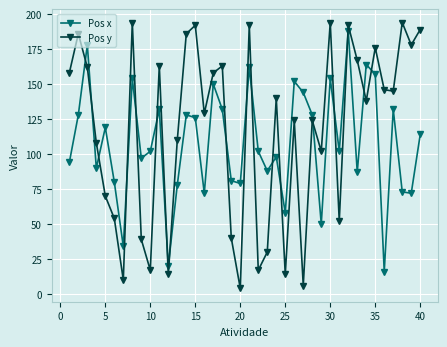

Reading left to right, transcribe all the data shown in this chart.

Pos x: 94	128	178	90	119	80	34	154	97	102	132	20	78	128	126	72	150	132	81	79	162	102	88	98	58	152	144	128	50	154	102	188	87	164	157	16	132	73	72	114
Pos y: 158	186	162	108	70	54	10	194	39	17	163	14	110	186	192	129	158	163	40	4	192	17	30	140	14	124	6	124	102	194	52	192	167	138	176	146	145	194	178	189